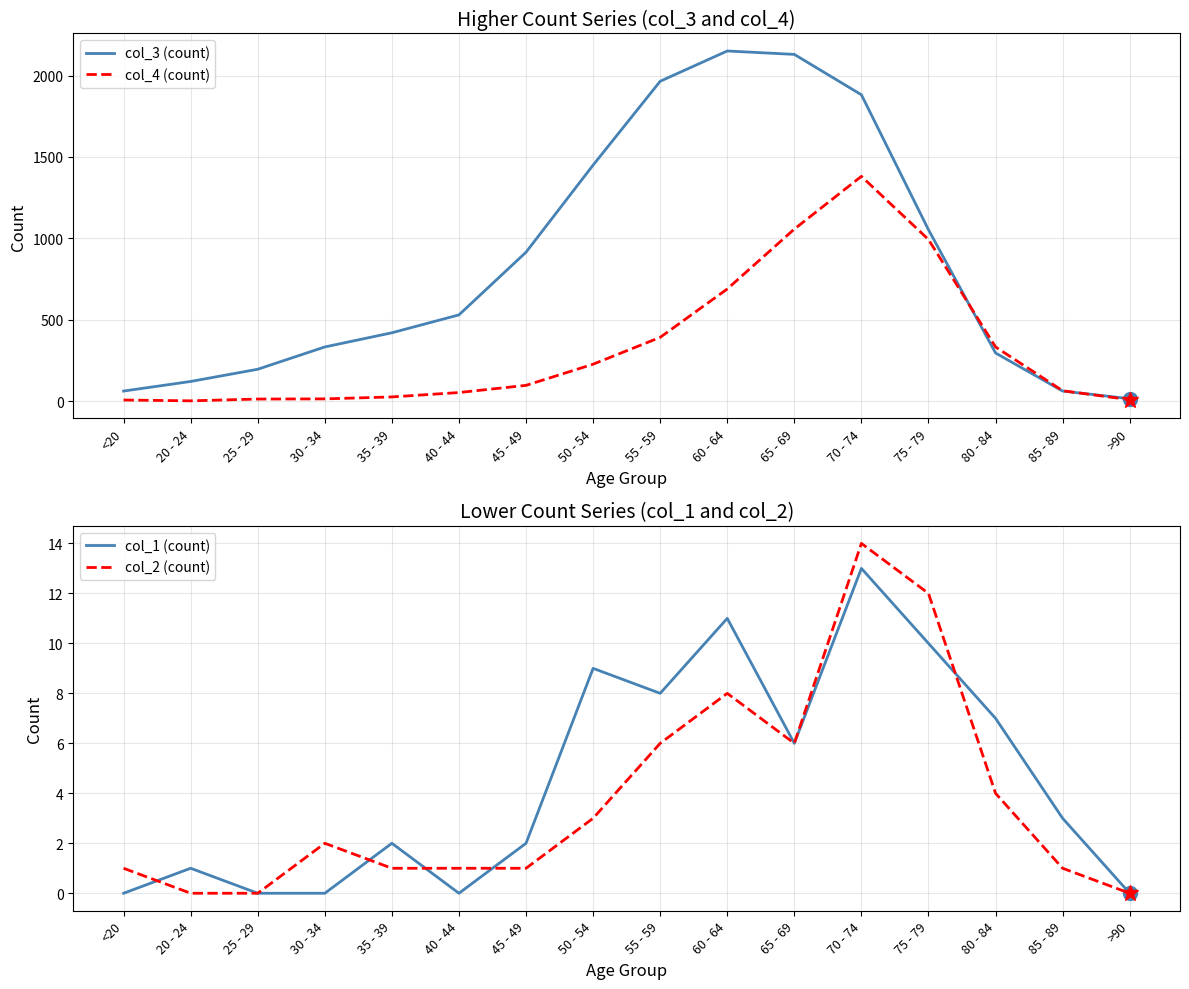

What is the approximate value of col_3 (count) at 30 - 34?

333